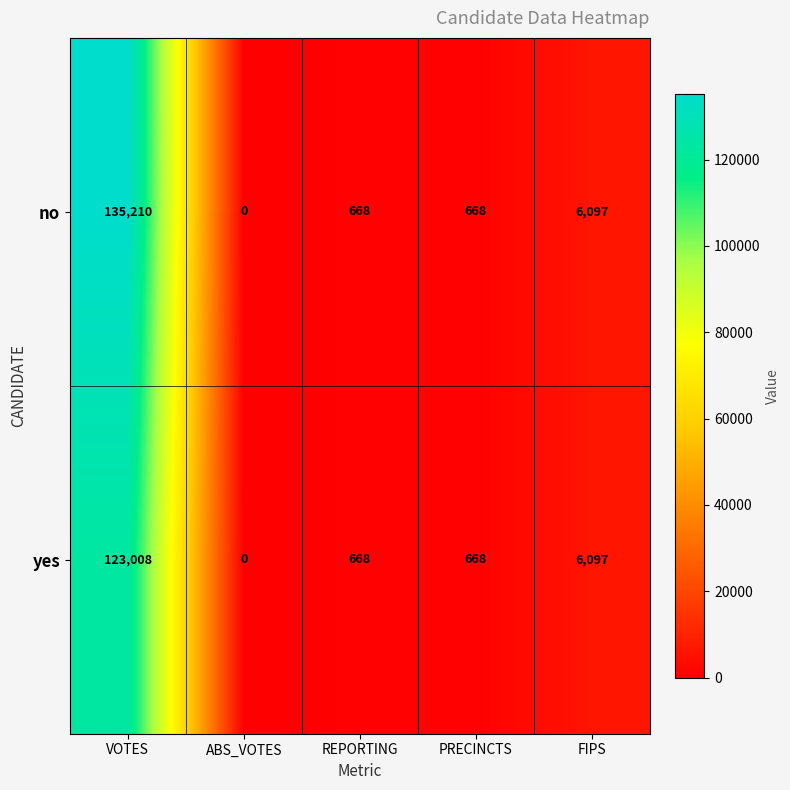

Is it true that no equals 87894 at VOTES?

False